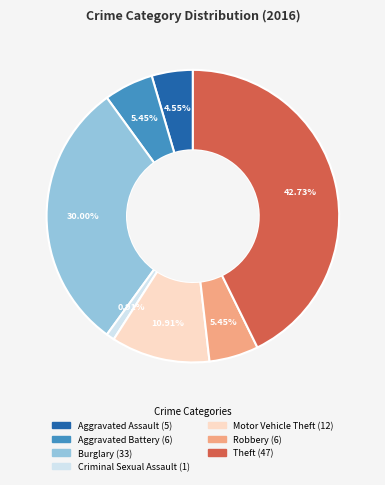

Is it true that Burglary is 23% of the pie?

False